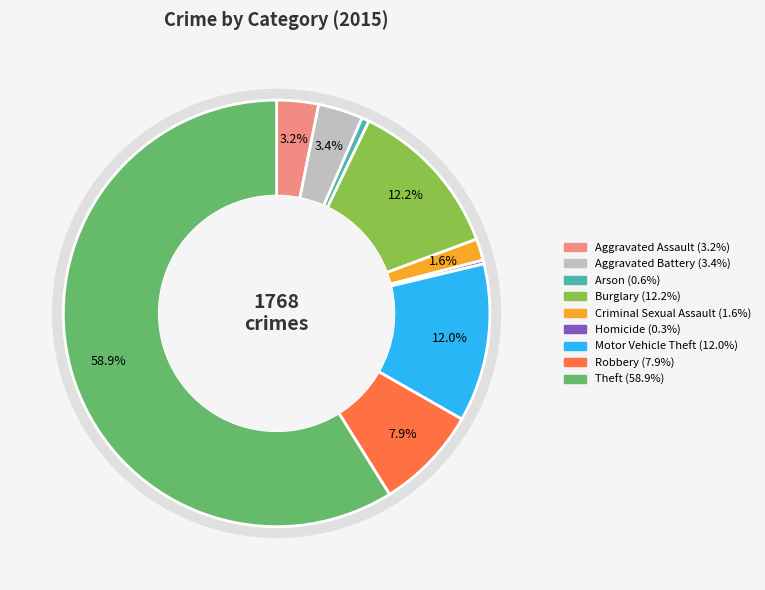

Which category accounts for the majority?

Theft